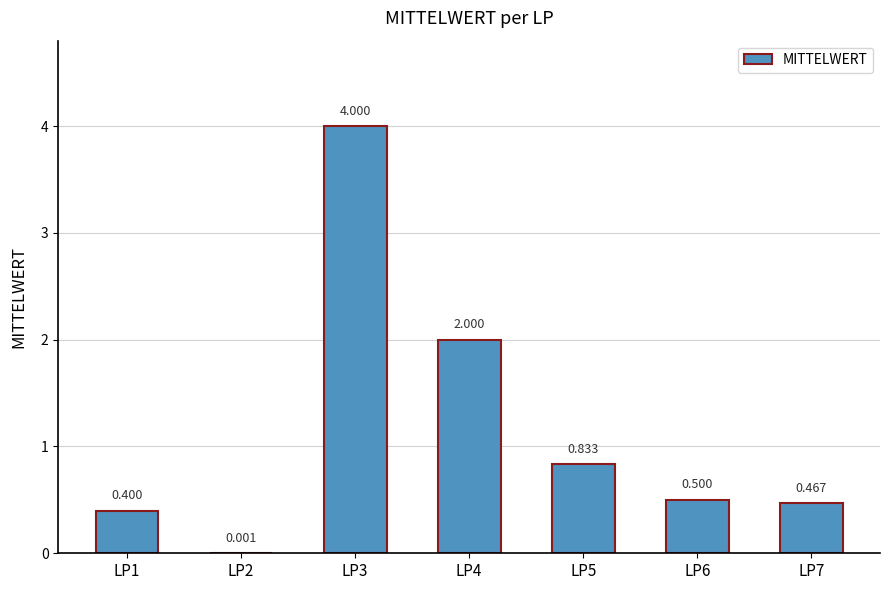

Does the chart contain any negative values?

No